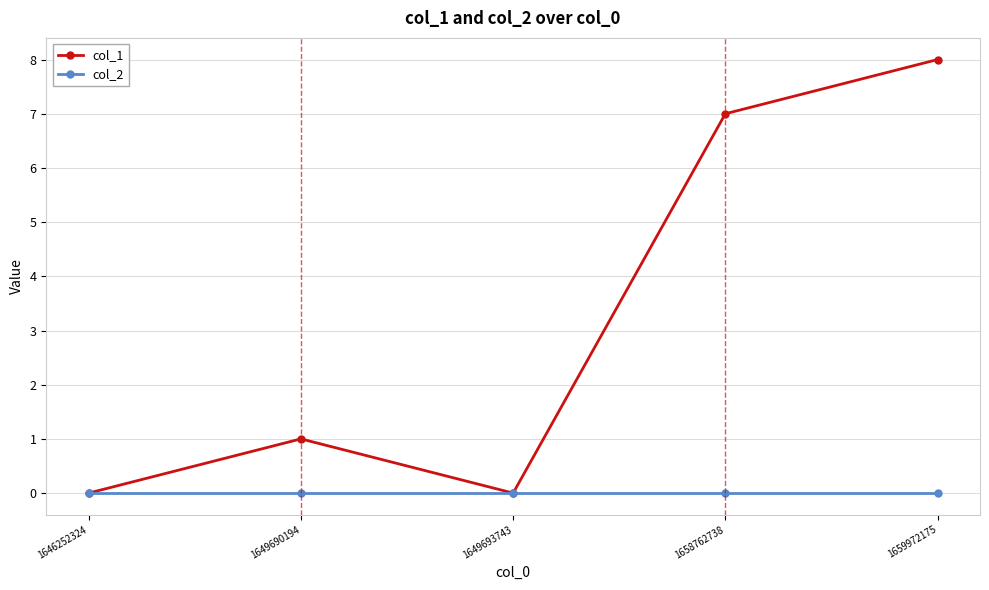

What are all the series names shown in the legend?

col_1, col_2